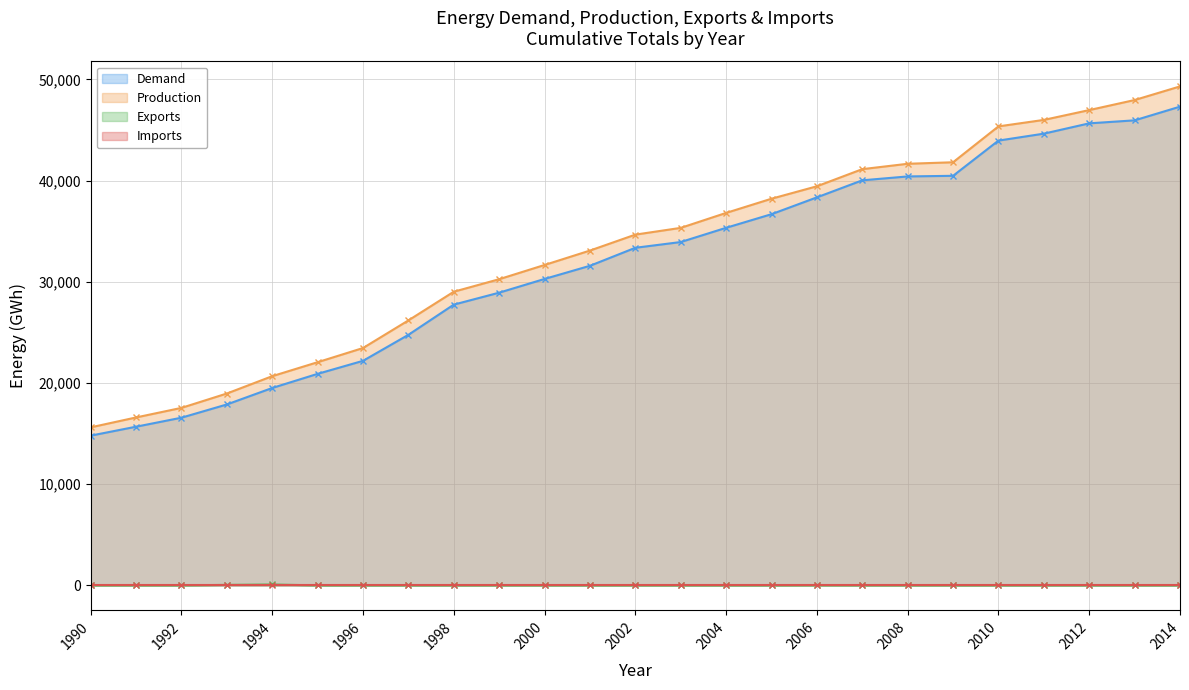

The exports series shows -30.0 at 1990. True or false?

False